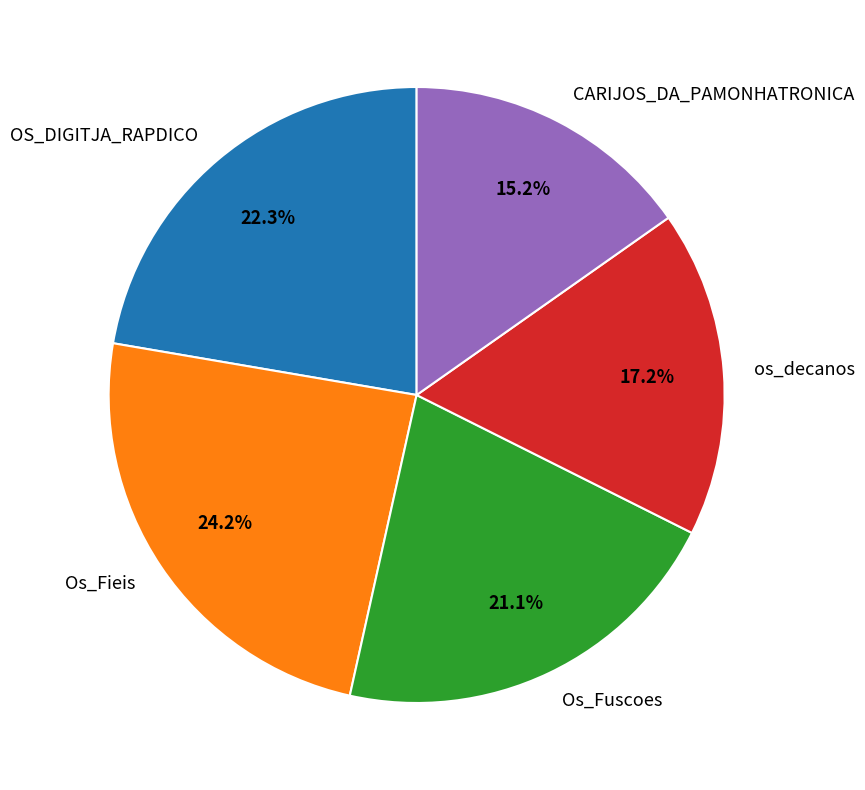

What portion of the pie excludes Os_Fieis?

75.8%